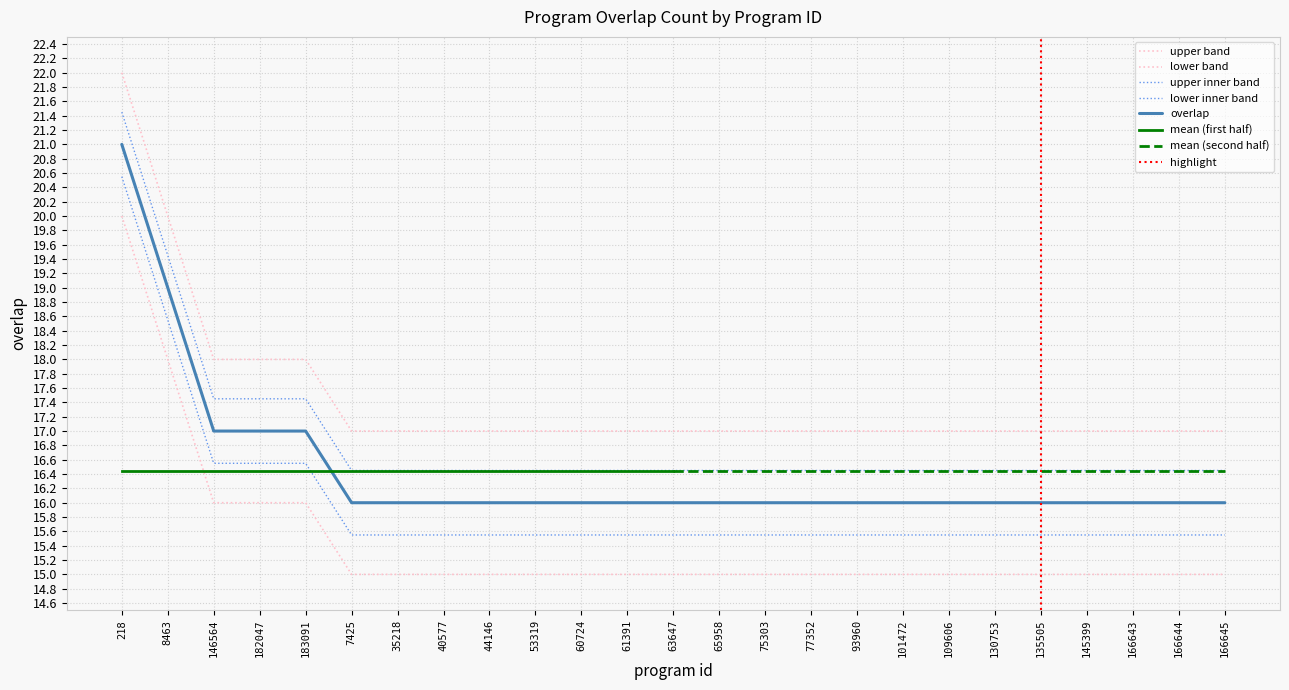

What is the change in value from 182047 to 135505?

-1